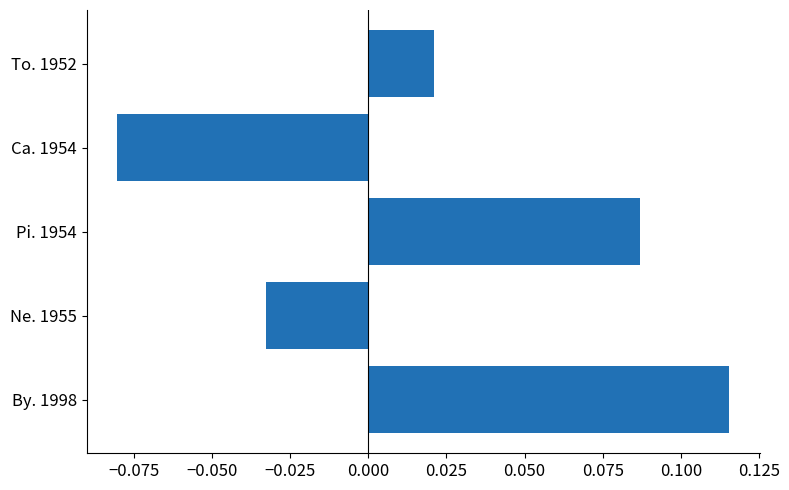

At which label is the value closest to 0?

To. 1952